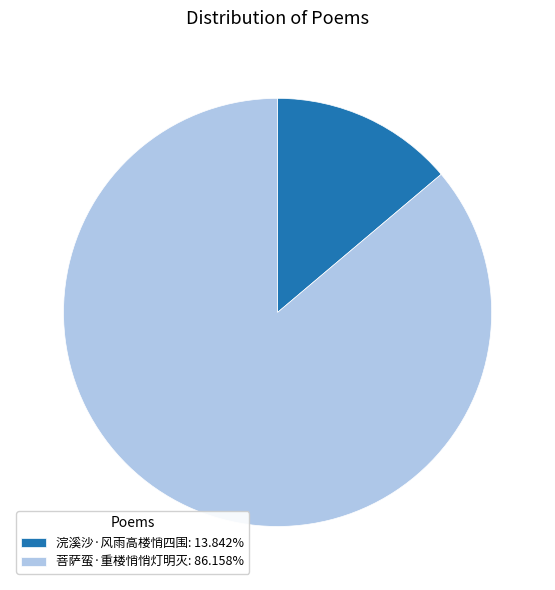

Between 浣溪沙·风雨高楼悄四围 and 菩萨蛮·重楼悄悄灯明灭, which is larger?

菩萨蛮·重楼悄悄灯明灭